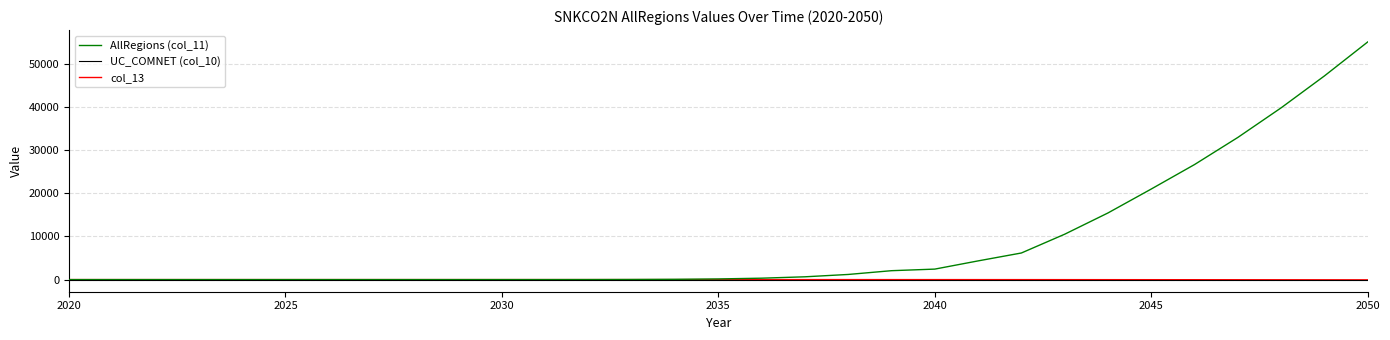

What is the maximum value shown in the chart?

55036.5